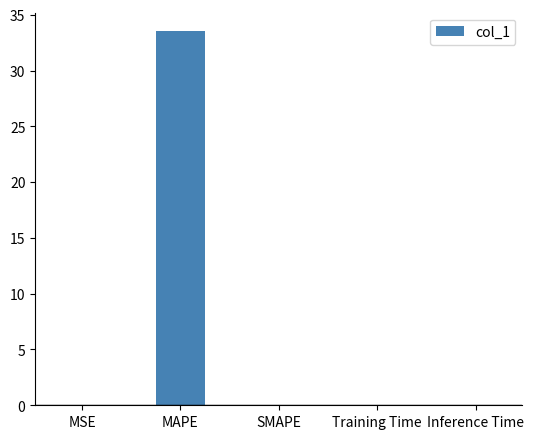

What is the change in value from MSE to MAPE?

+33.5